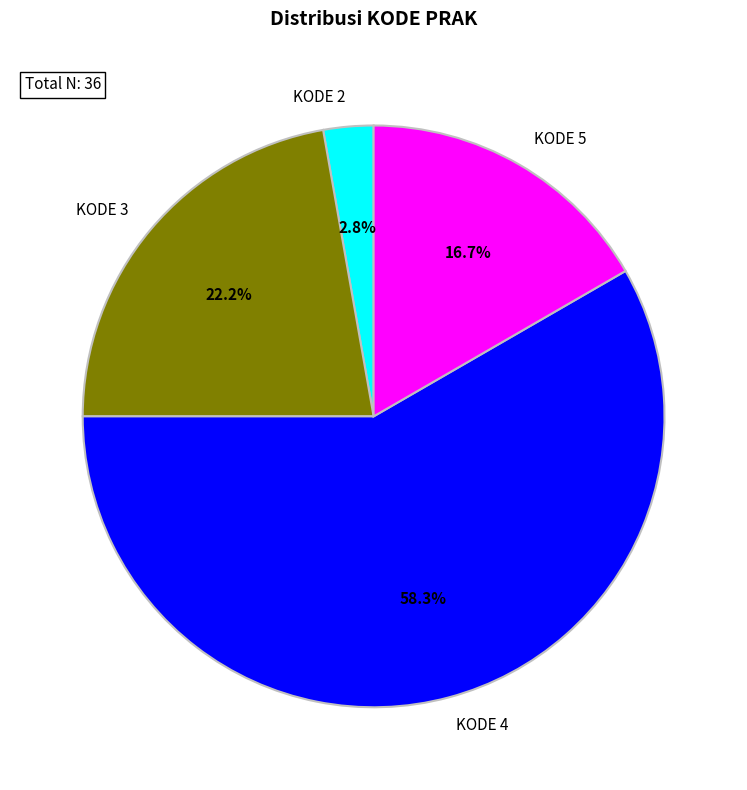

Between KODE 4 and KODE 3, which is larger?

KODE 4